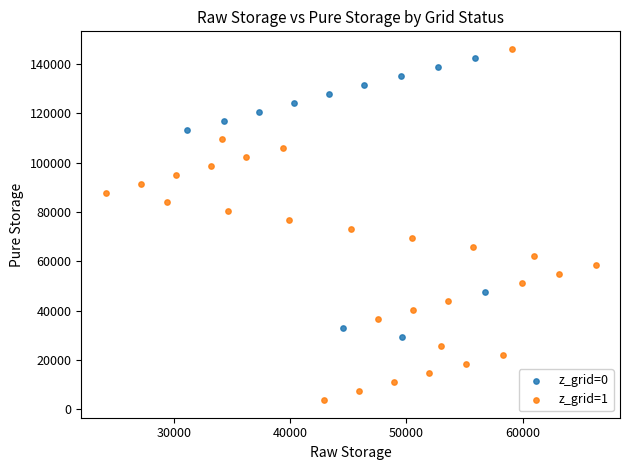

Which series has the widest spread of Y values?

z_grid=1